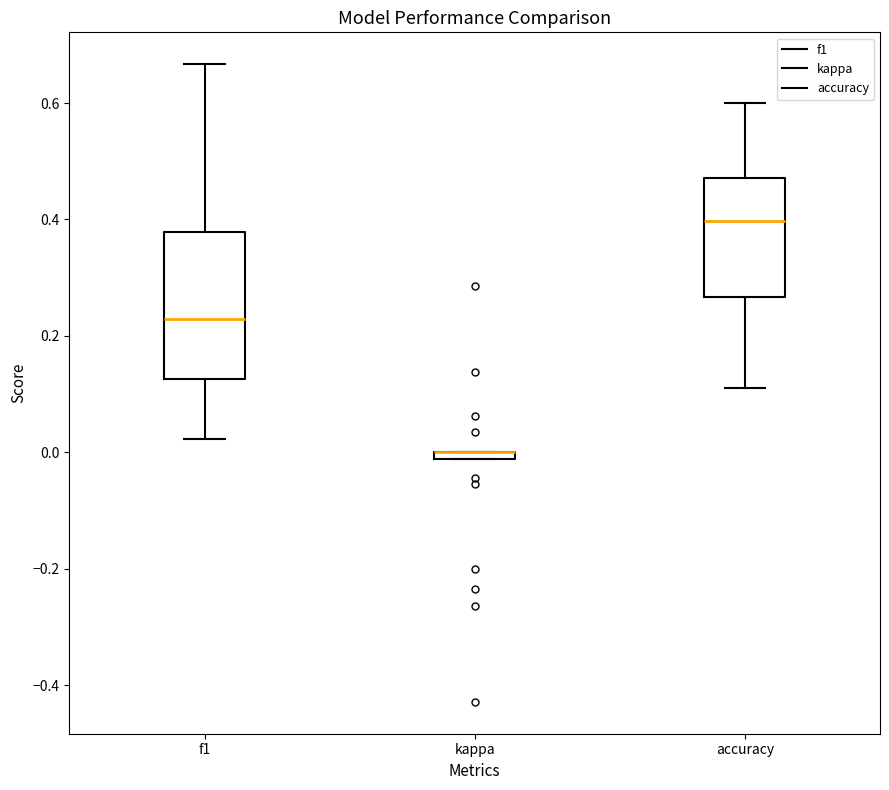

Where is the upper edge of the box for accuracy on the y-axis? The values are not printed on the chart, so give them approximately, as read against the axis.

0.48